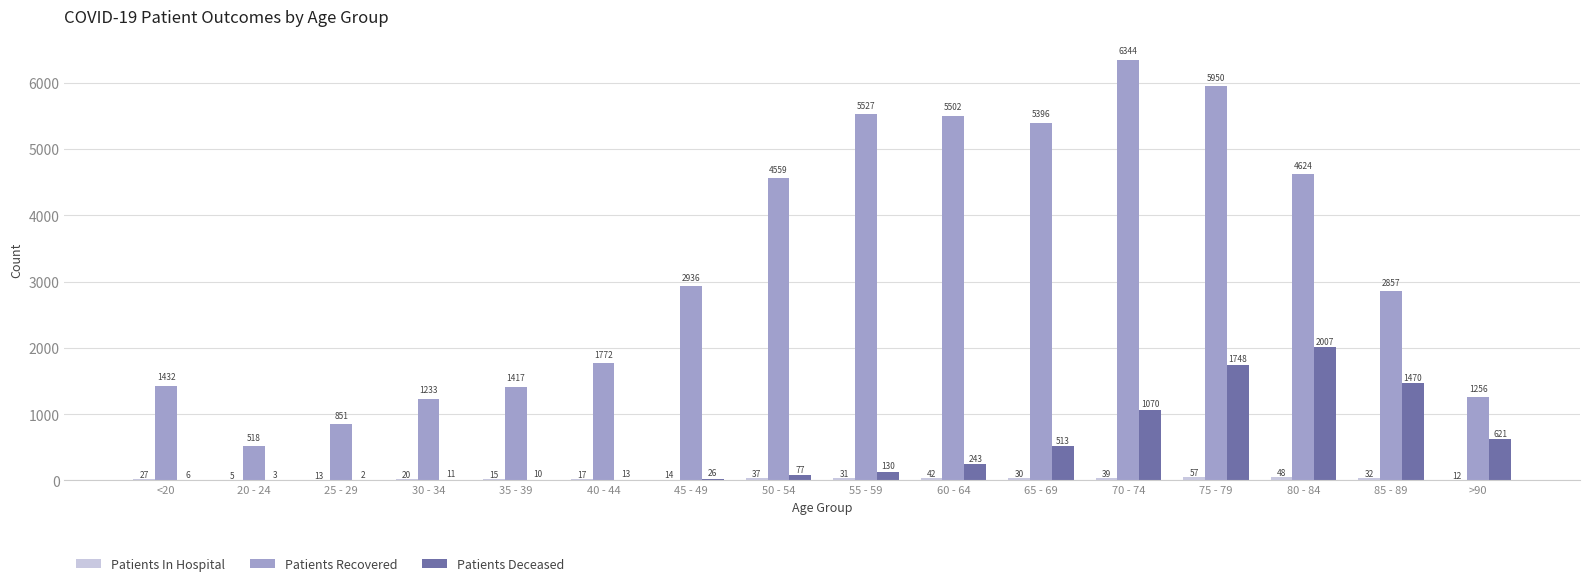

At which label does Patients Recovered reach its peak?

70 - 74